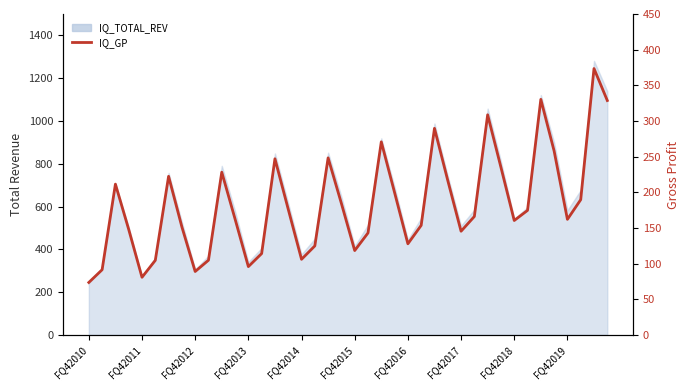

Rank the categories by value from highest to lowest.

38, 34, 39, 30, 26, 22, 35, 18, 14, 31, 10, FQ42016, 27, FQ42012, 23, 37, 19, 15, 33, 29, 11, 36, 32, 25, FQ42017, FQ42013, 28, 21, 24, 17, 20, 13, 16, FQ42019, FQ42015, 12, FQ42011, FQ42018, FQ42014, FQ42010